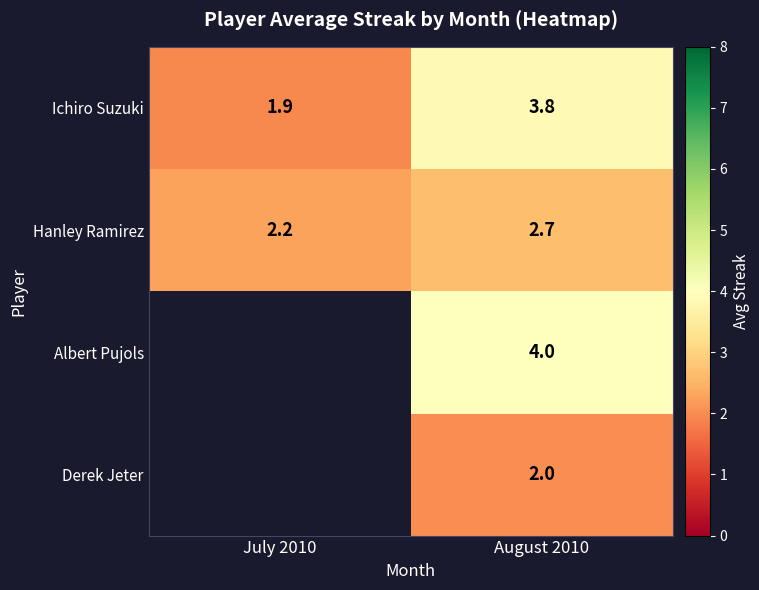

At how many categories does at least one series exceed 3?

1